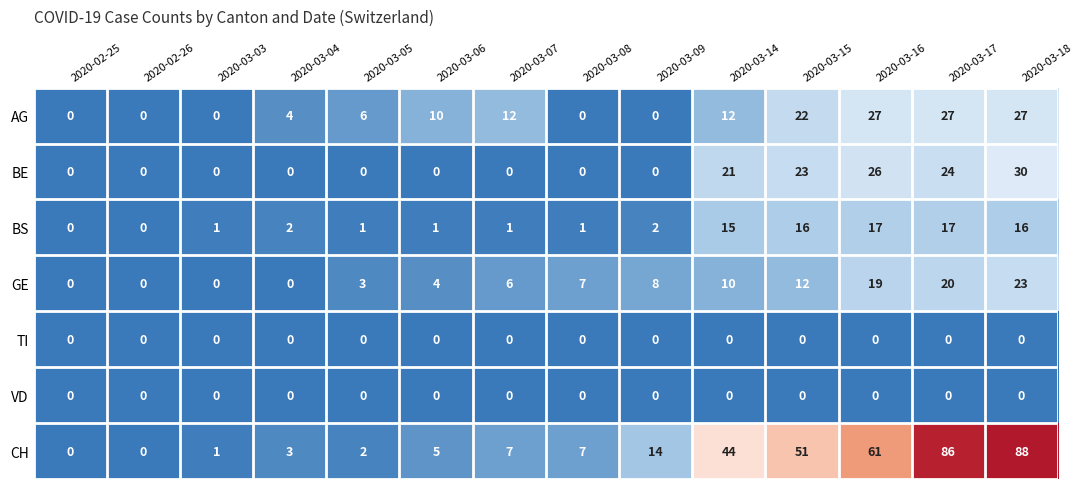

Count the AG values in the range 0 to 22.

11